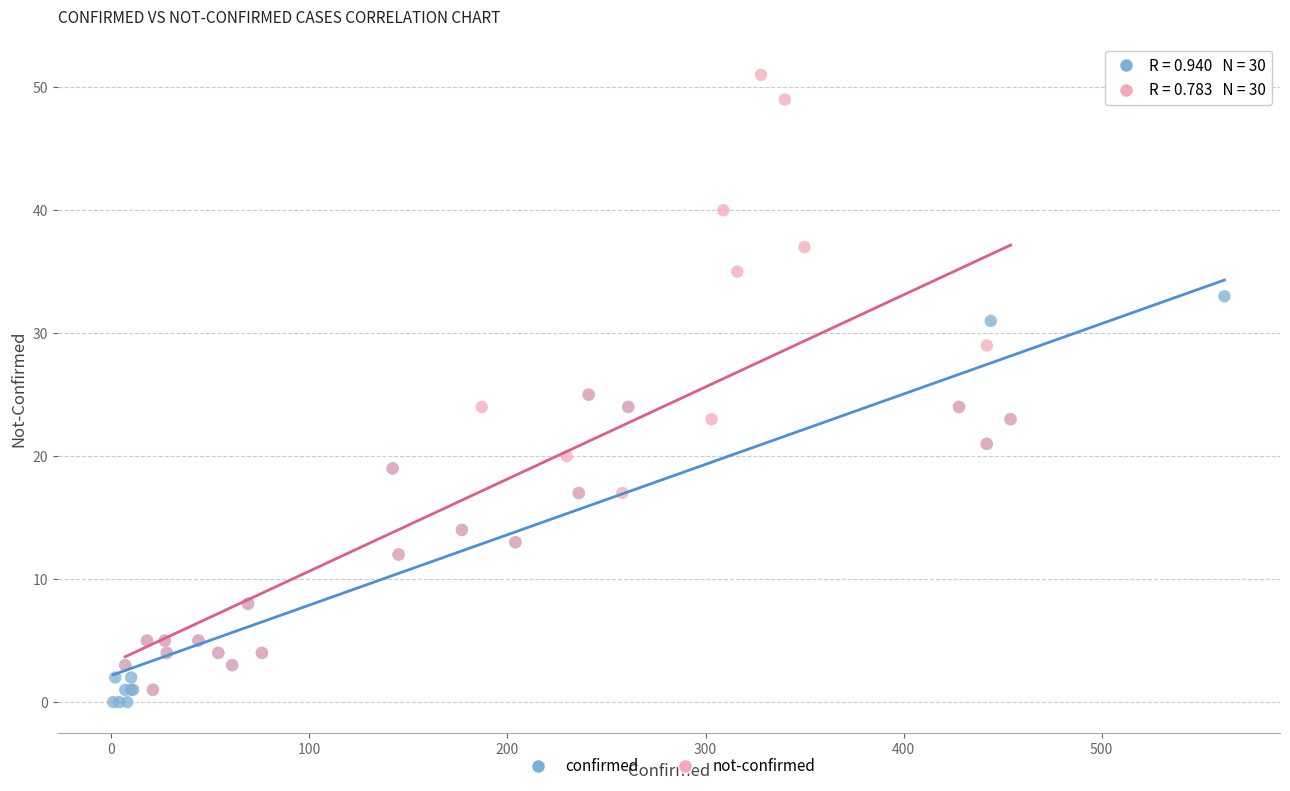

Which series has the largest Y range (max minus min)?

not-confirmed